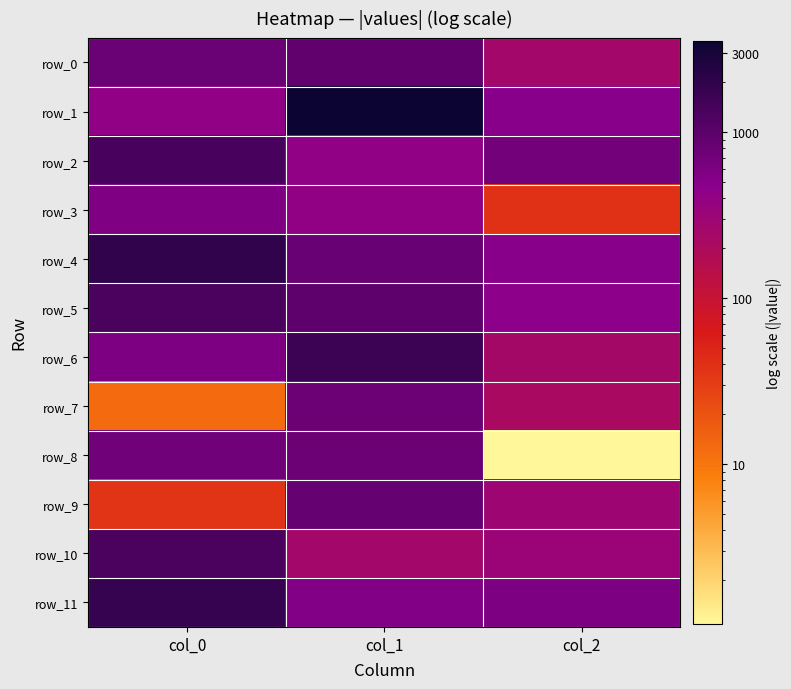

What is the difference between the maximum and second lowest values in the row_7 series?

546.4